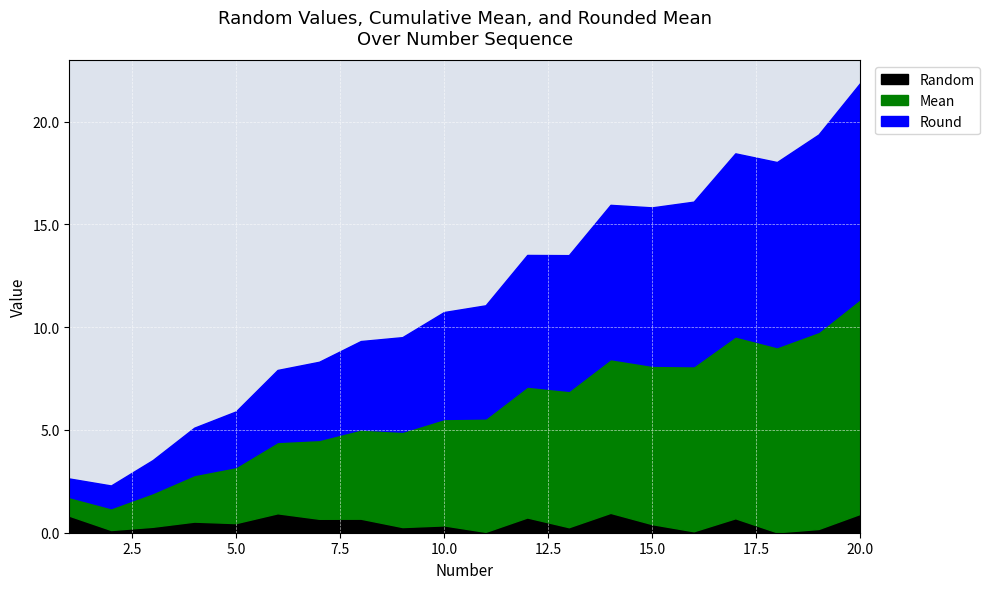

Is it true that Mean equals 10.8 at 16?

False